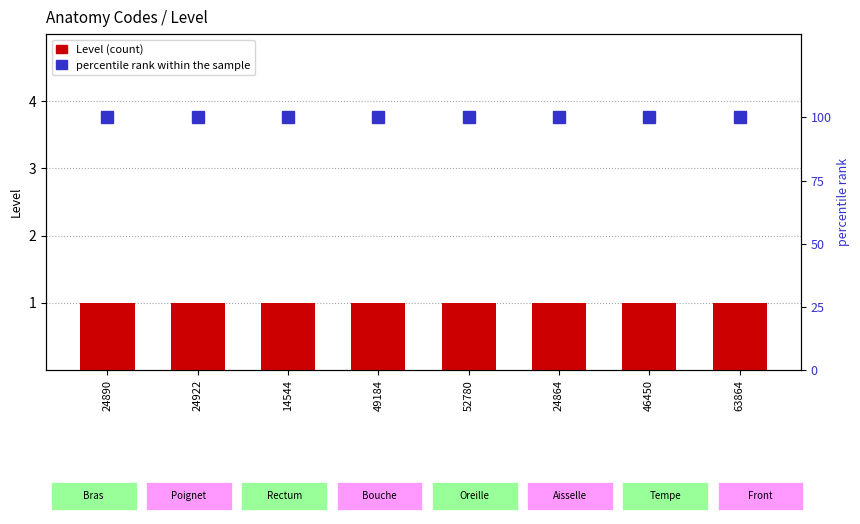

The value of percentile rank within the sample at 52780 is 179. True or false?

False